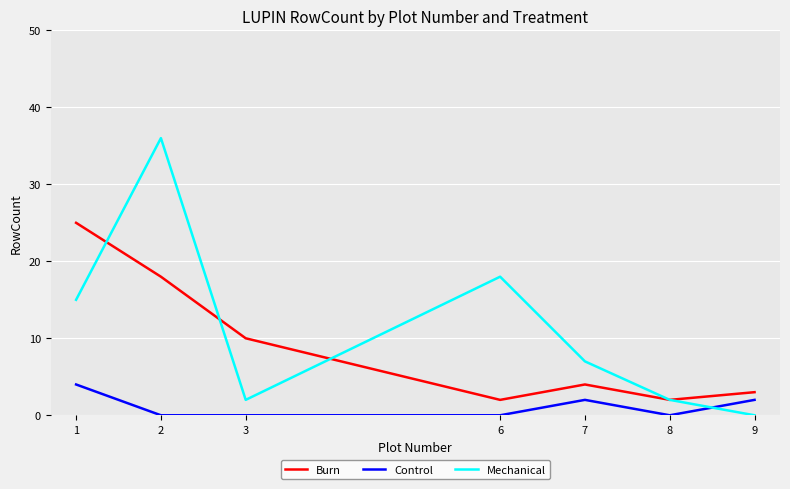

Which series has the widest spread of values?

Mechanical